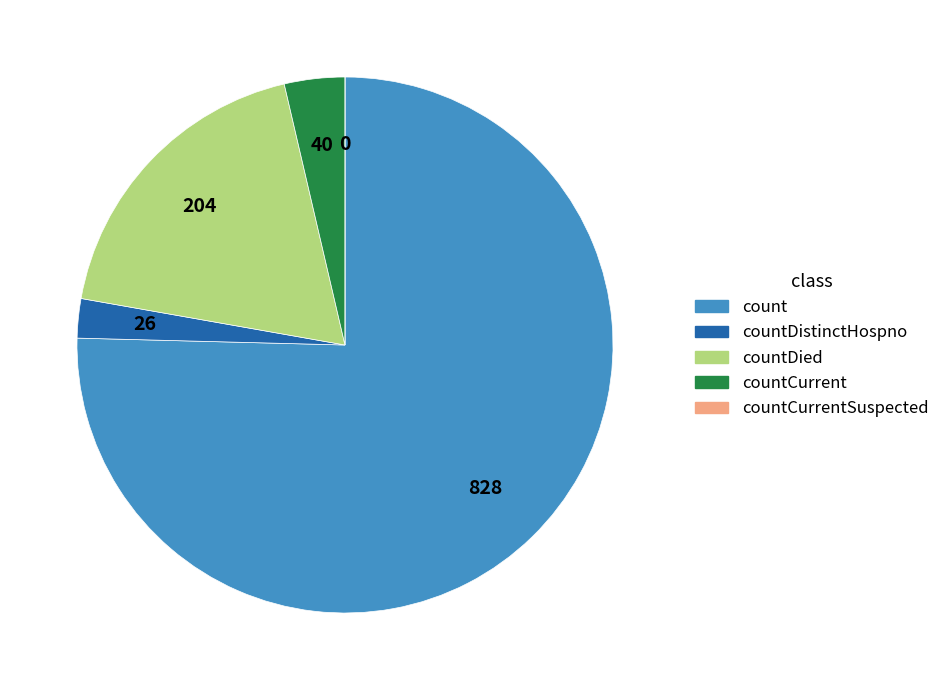

Is there a majority slice in this chart?

Yes